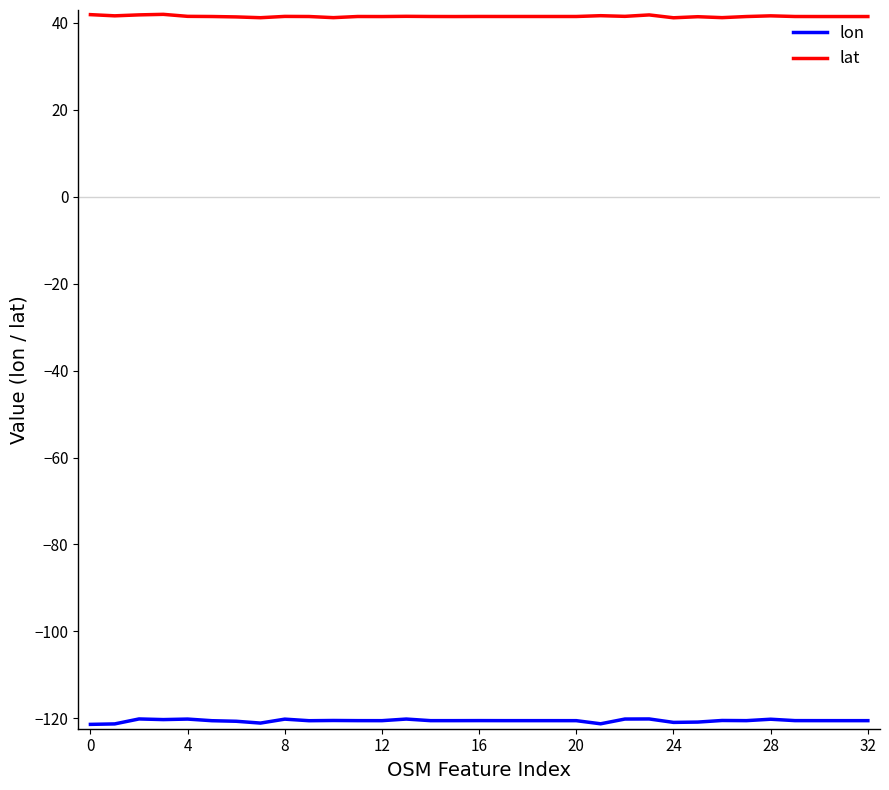

True or false: lon and lat intersect in this chart.

False